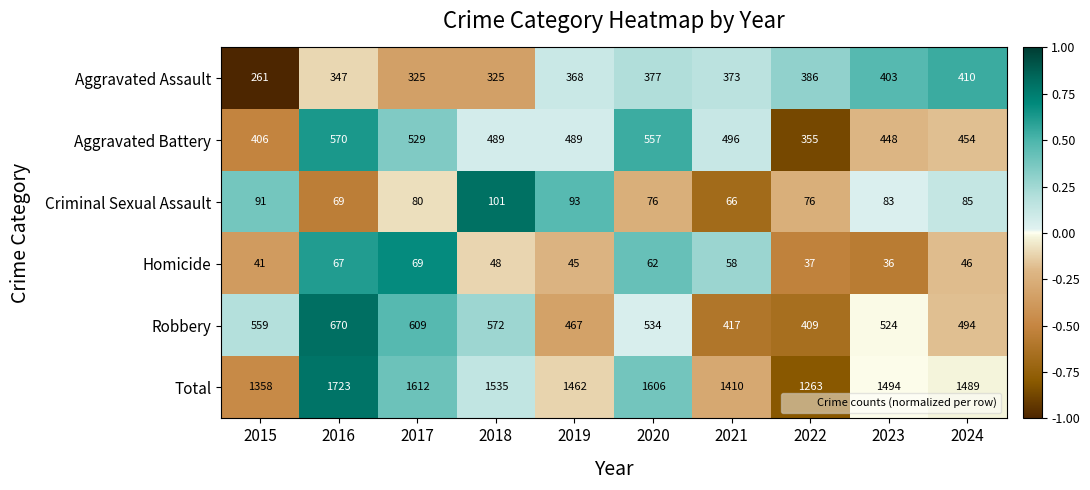

Rank the series at 2022 from highest to lowest value.

Total, Robbery, Aggravated Assault, Aggravated Battery, Criminal Sexual Assault, Homicide